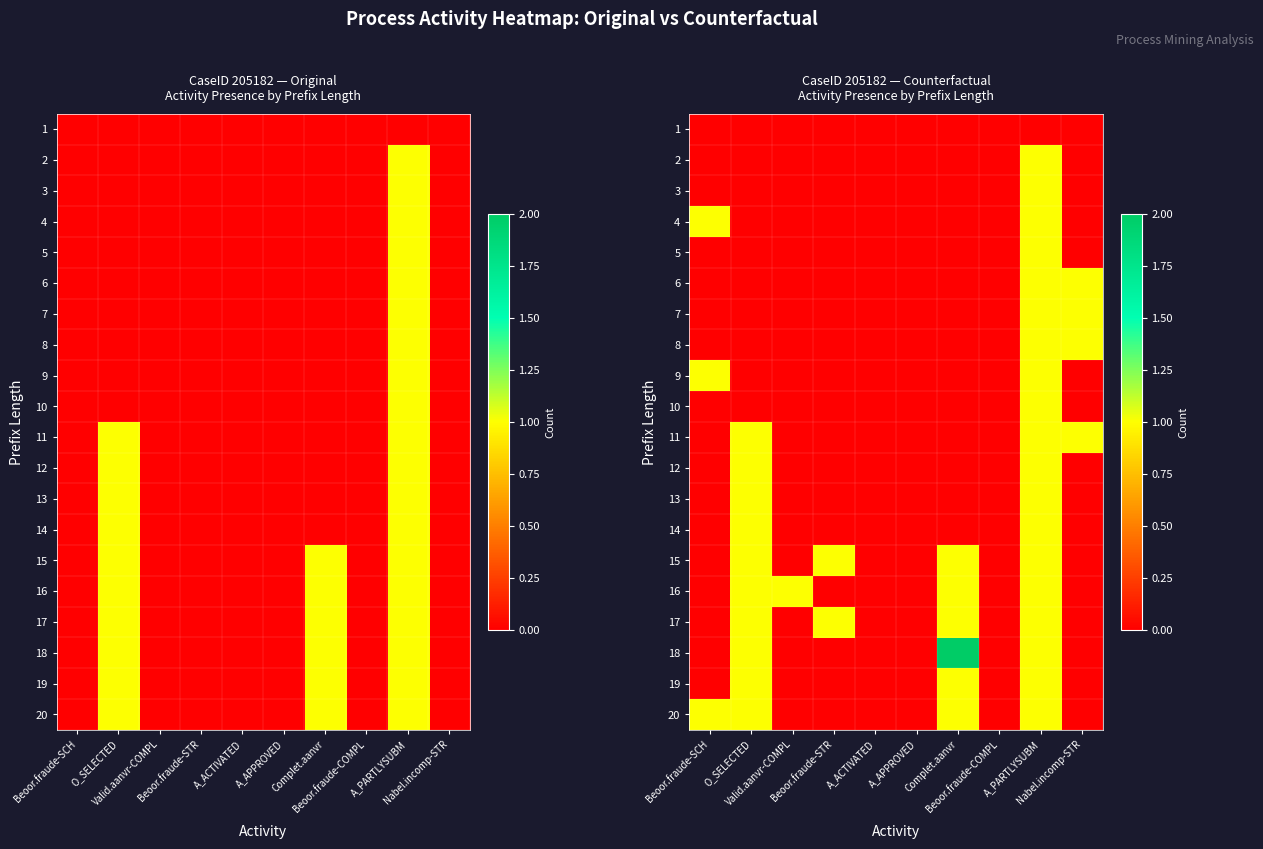

What is the difference between the second highest and minimum values in the 9 series?

1